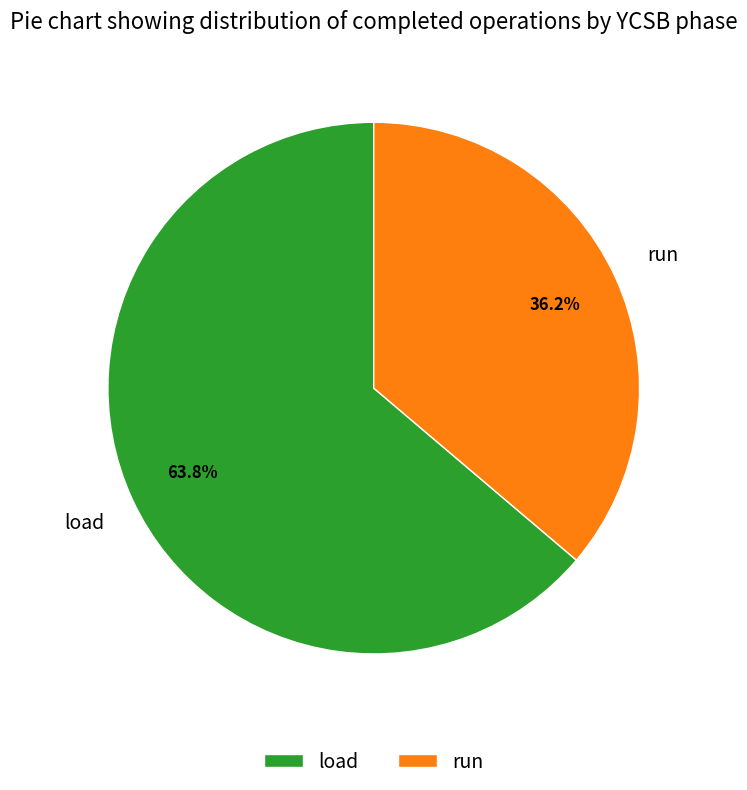

Between run and load, which is larger?

load